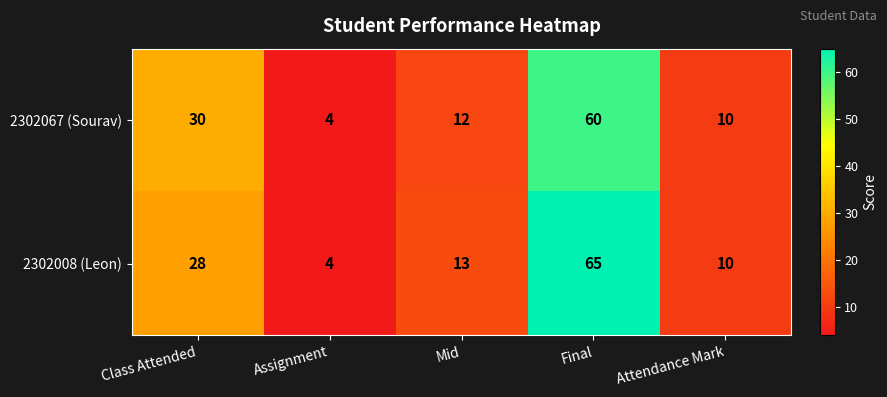

True or false: 2302067 (Sourav) has a value of 19 at Mid.

False